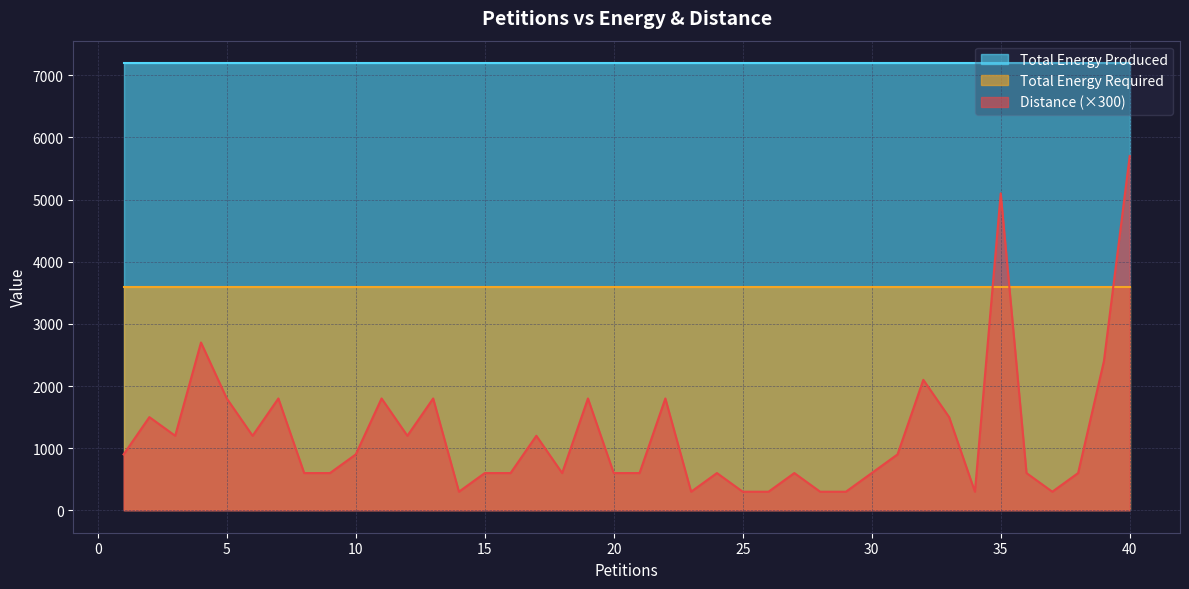

Rank the series at 39 from highest to lowest value.

Total Energy Produced, Total Energy Required, Distance